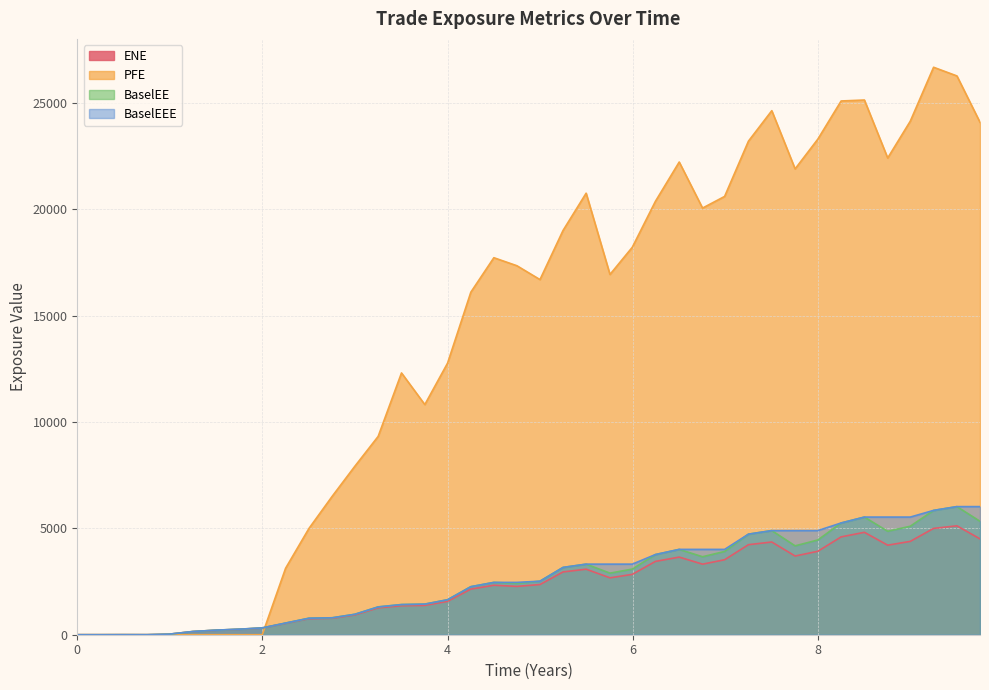

What is the maximum value for BaselEE?

6025.2